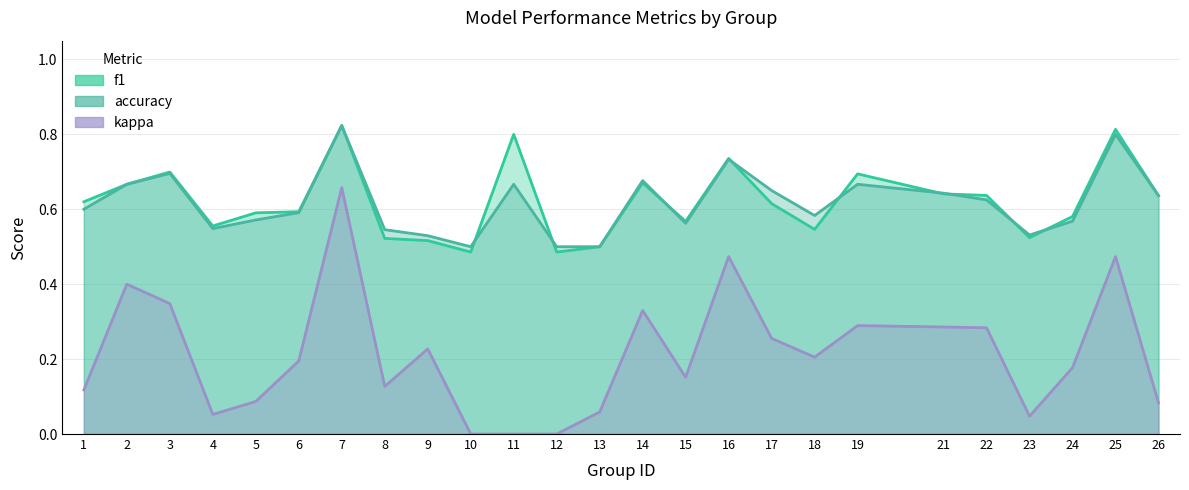

How many data points does each series have?

25